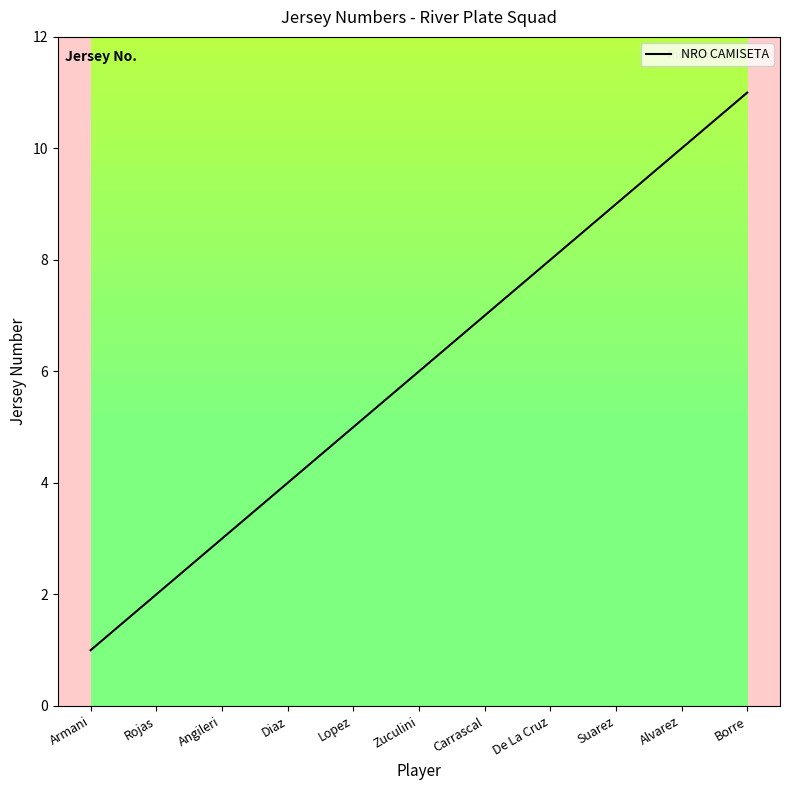

The chart shows a value of 10 at Alvarez. True or false?

True